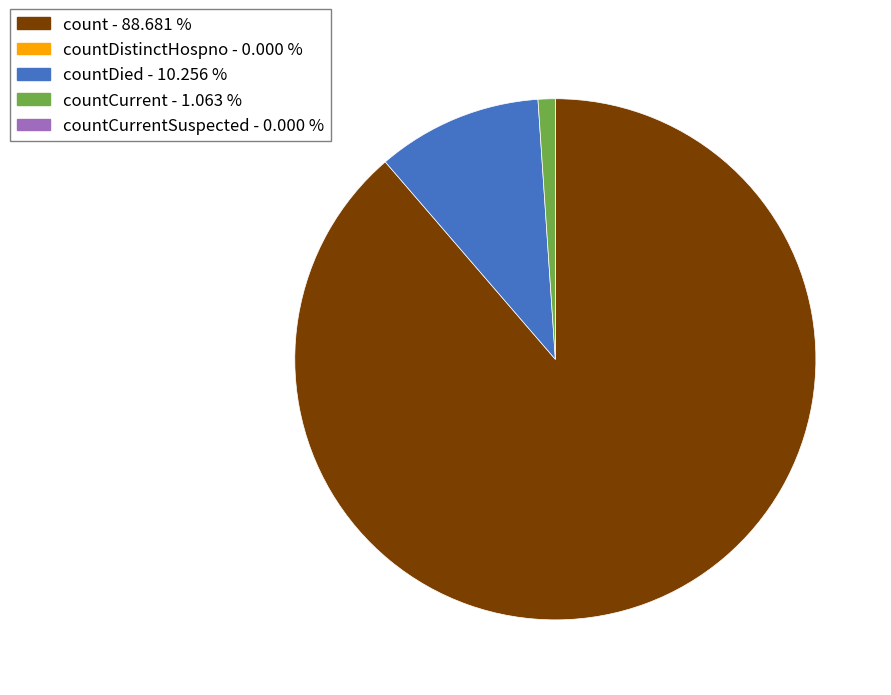

Is there any slice that represents more than half of the pie?

Yes